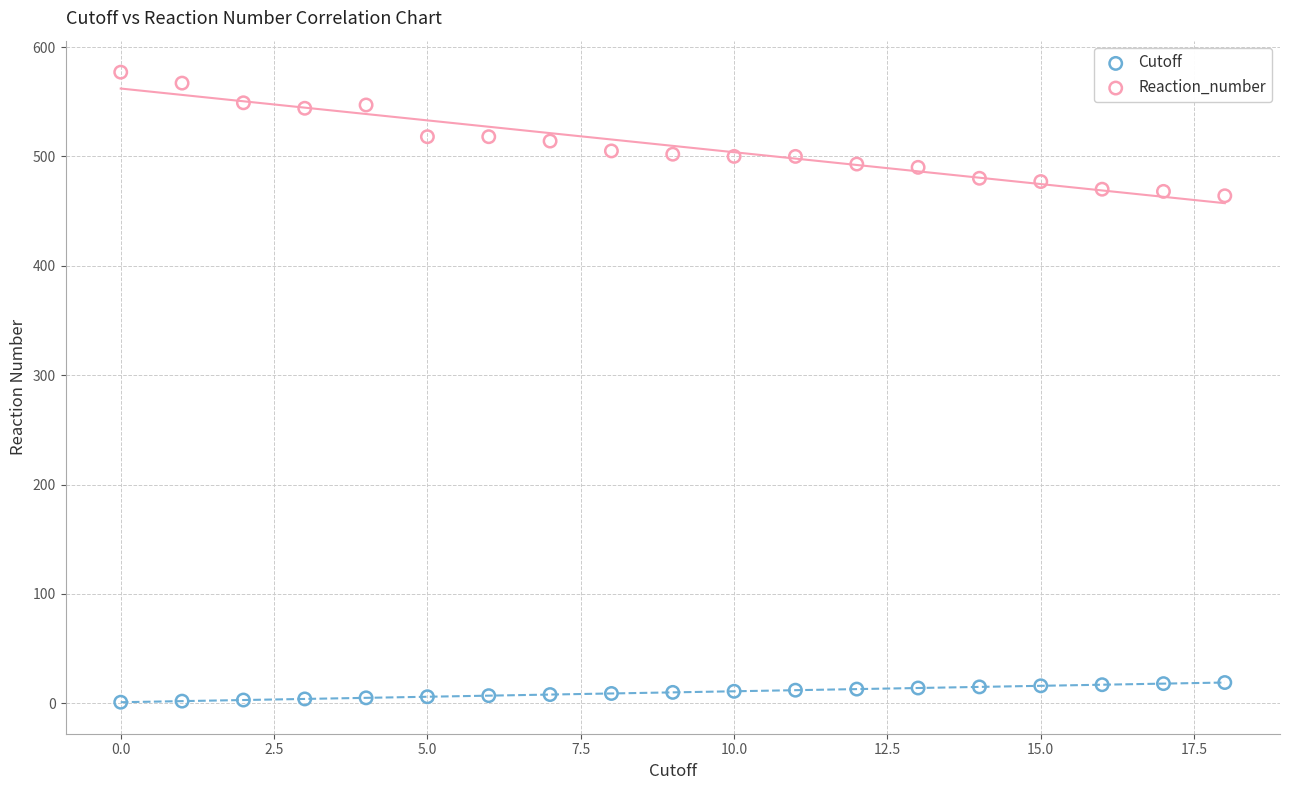

Which series has the widest spread of Y values?

Reaction_number